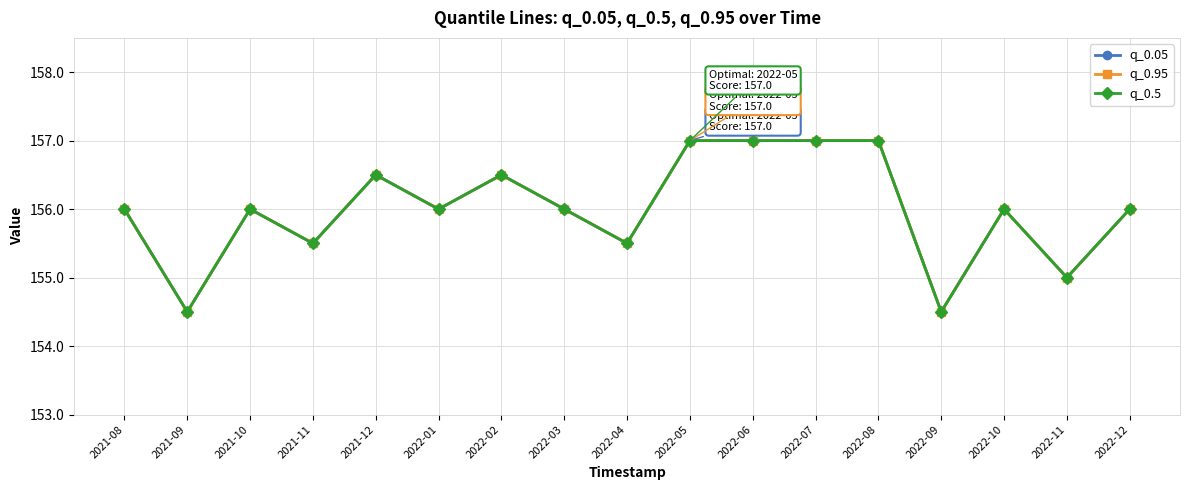

Reading left to right, transcribe all the data shown in this chart.

q_0.05: 2021-08=156.0	2021-09=154.5	2021-10=156.0	2021-11=155.5	2021-12=156.5	2022-01=156.0	2022-02=156.5	2022-03=156.0	2022-04=155.5	2022-05=157.0	2022-06=157.0	2022-07=157.0	2022-08=157.0	2022-09=154.5	2022-10=156.0	2022-11=155.0	2022-12=156.0
q_0.95: 2021-08=156.0	2021-09=154.5	2021-10=156.0	2021-11=155.5	2021-12=156.5	2022-01=156.0	2022-02=156.5	2022-03=156.0	2022-04=155.5	2022-05=157.0	2022-06=157.0	2022-07=157.0	2022-08=157.0	2022-09=154.5	2022-10=156.0	2022-11=155.0	2022-12=156.0
q_0.5: 2021-08=156.0	2021-09=154.5	2021-10=156.0	2021-11=155.5	2021-12=156.5	2022-01=156.0	2022-02=156.5	2022-03=156.0	2022-04=155.5	2022-05=157.0	2022-06=157.0	2022-07=157.0	2022-08=157.0	2022-09=154.5	2022-10=156.0	2022-11=155.0	2022-12=156.0